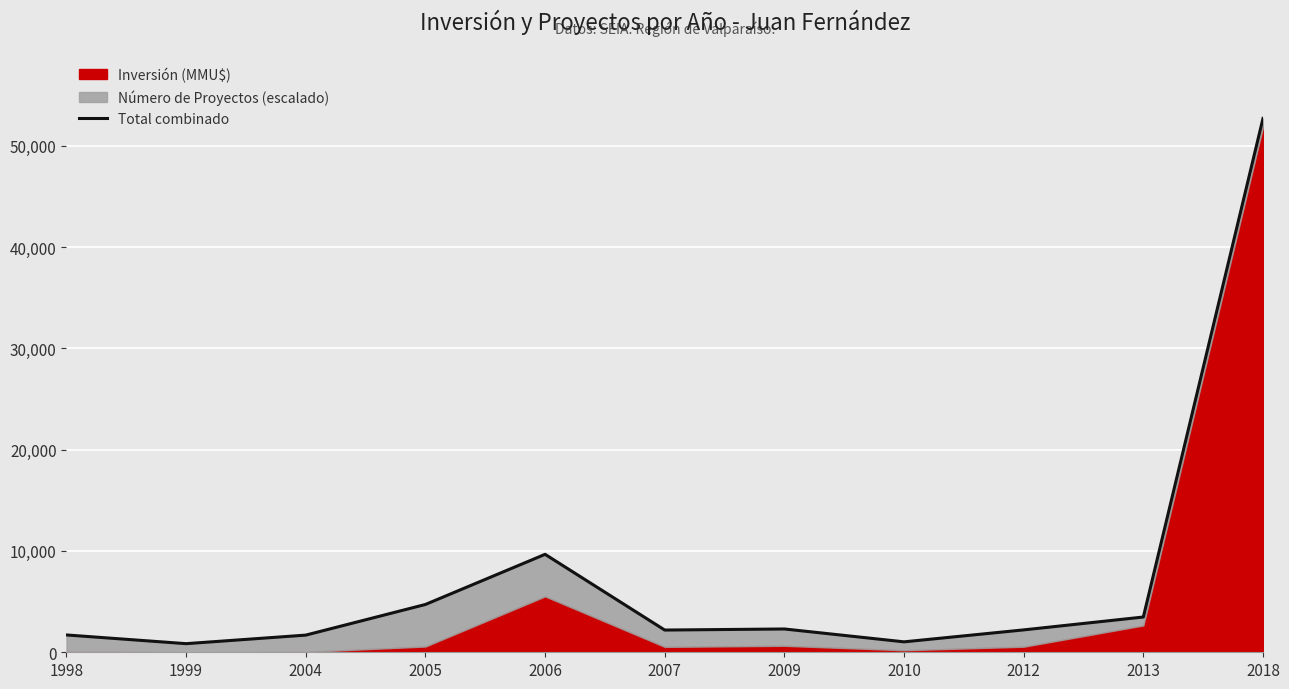

What is the value of the 9th point from the left?

2209.5